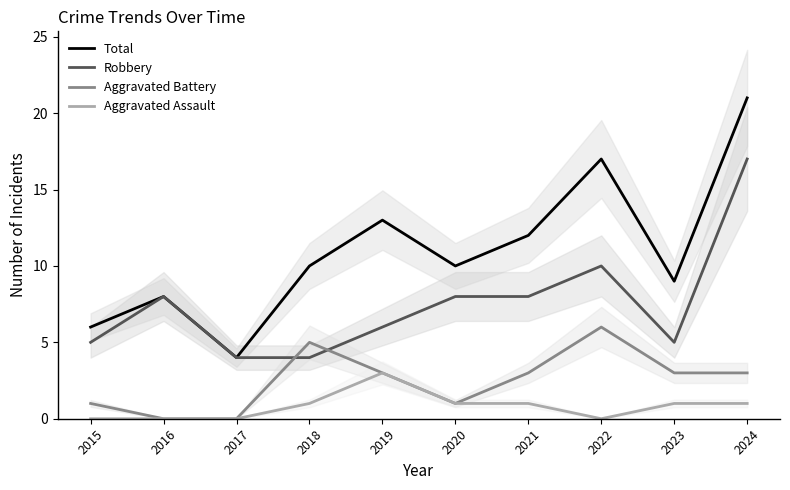

True or false: Robbery has a value of 7 at 2015.

False